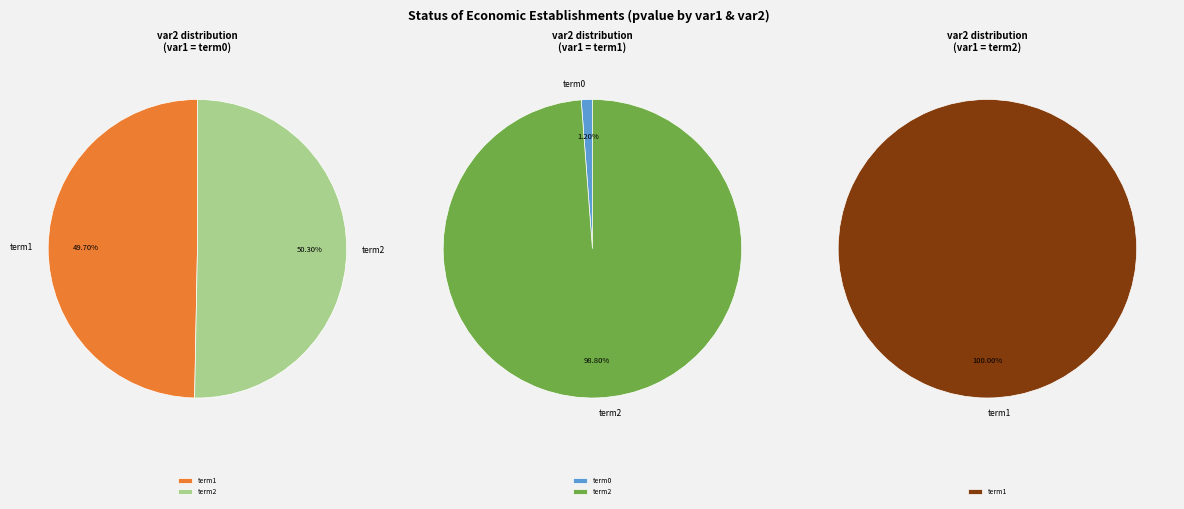

Does term1 represent more than half of the total?

No